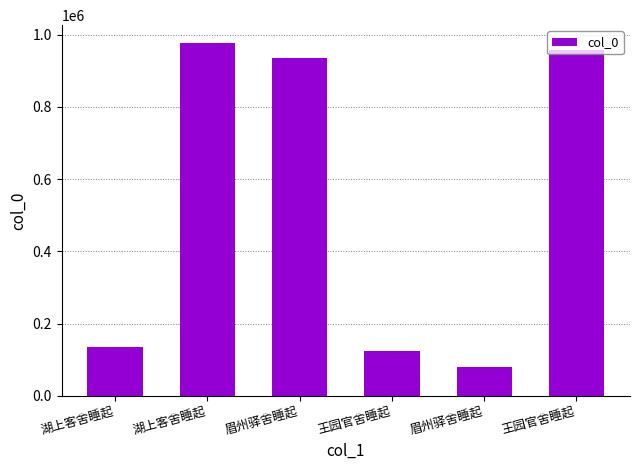

Rank the categories by value from highest to lowest.

湖上客舍睡起, 王园官舍睡起, 眉州驿舍睡起, 湖上客舍睡起, 王园官舍睡起, 眉州驿舍睡起